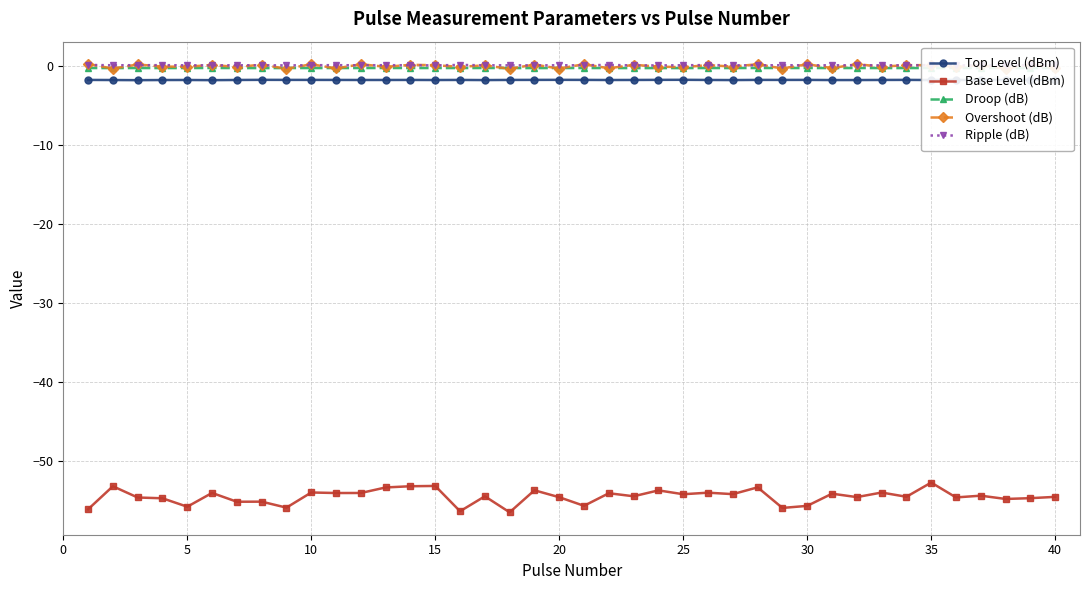

Which series has the largest range (max minus min)?

Base Level (dBm)